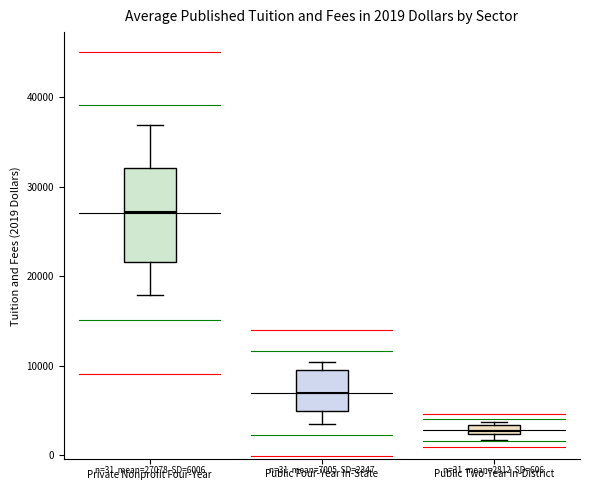

Comparing the boxes themselves (not the whiskers), which one is the tallest?

Private Nonprofit Four-Year